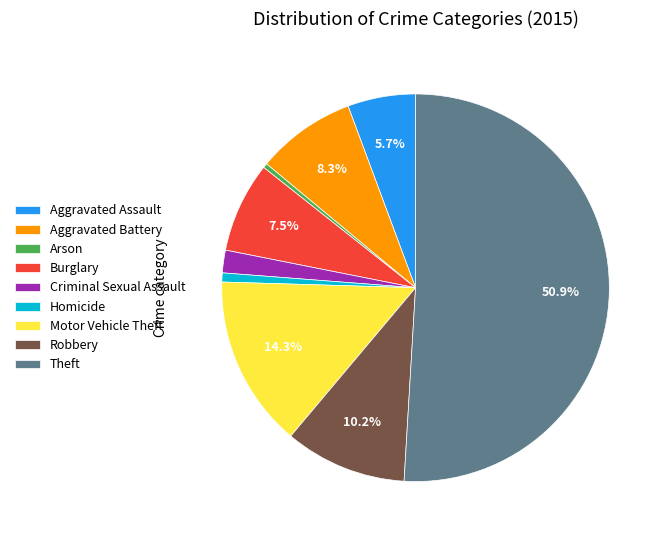

Is it true that Aggravated Battery is 22% of the pie?

False